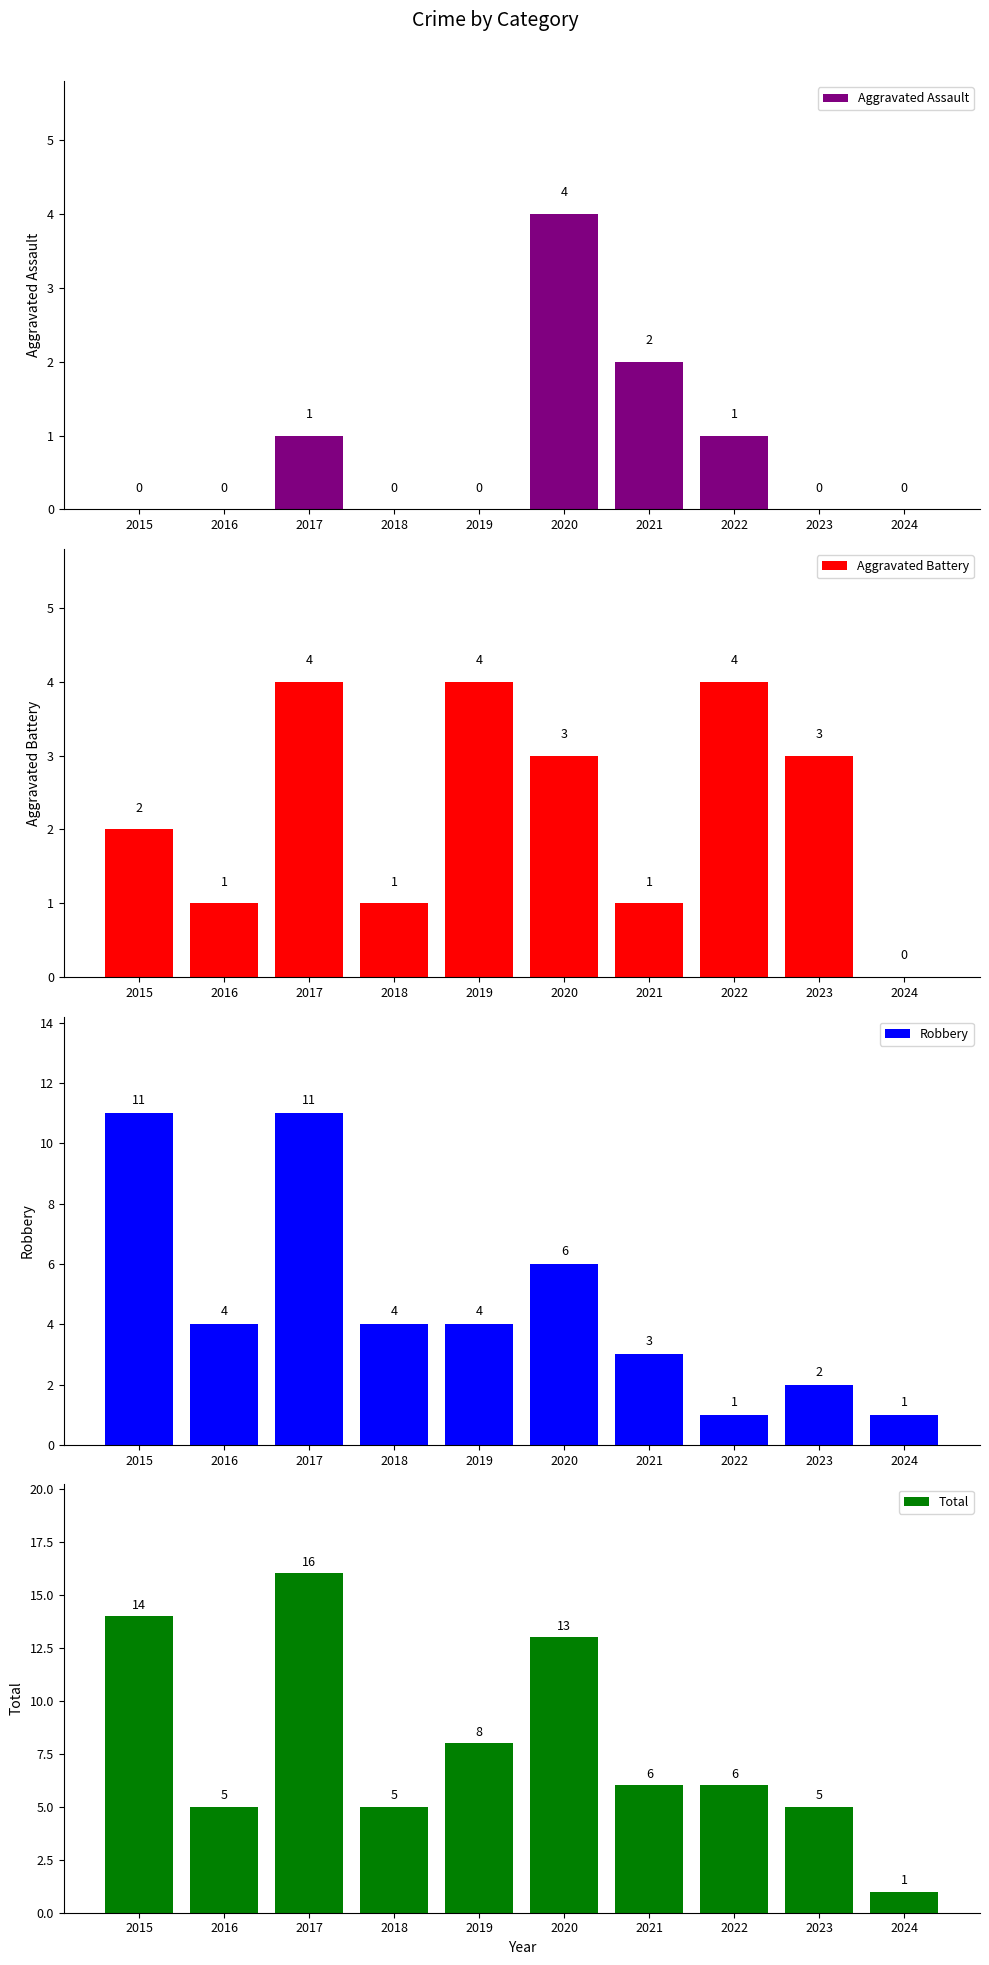

Which category has the highest value in the Aggravated Assault series?

2020